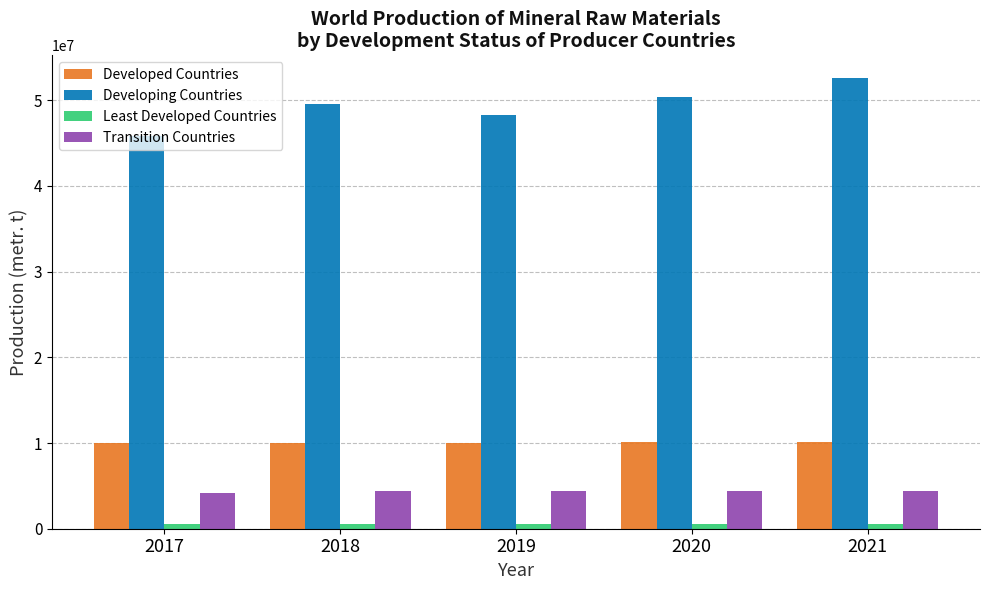

Which series has the largest range (max minus min)?

Developing Countries